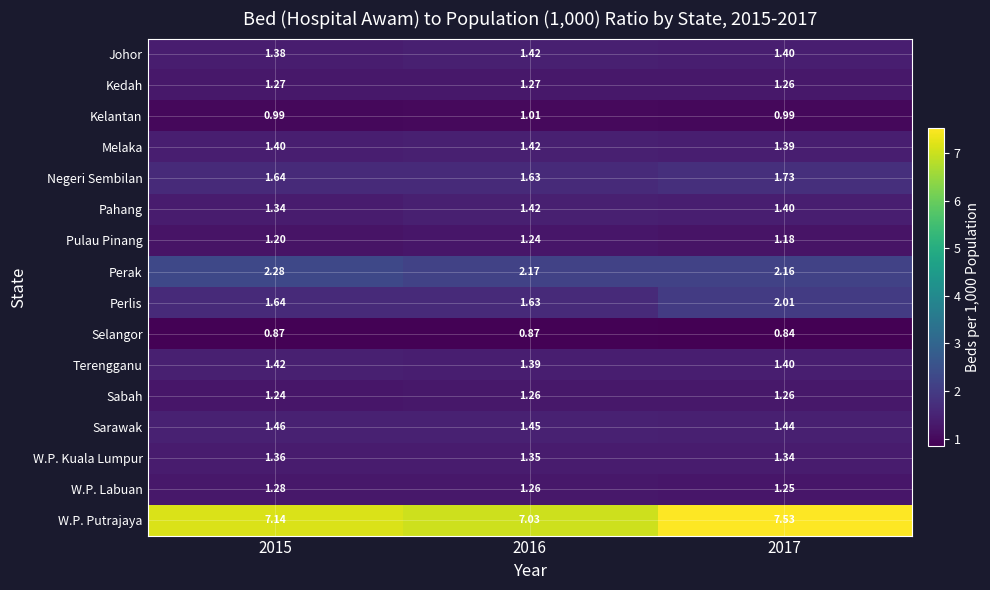

Which series has the widest spread of values?

W.P. Putrajaya